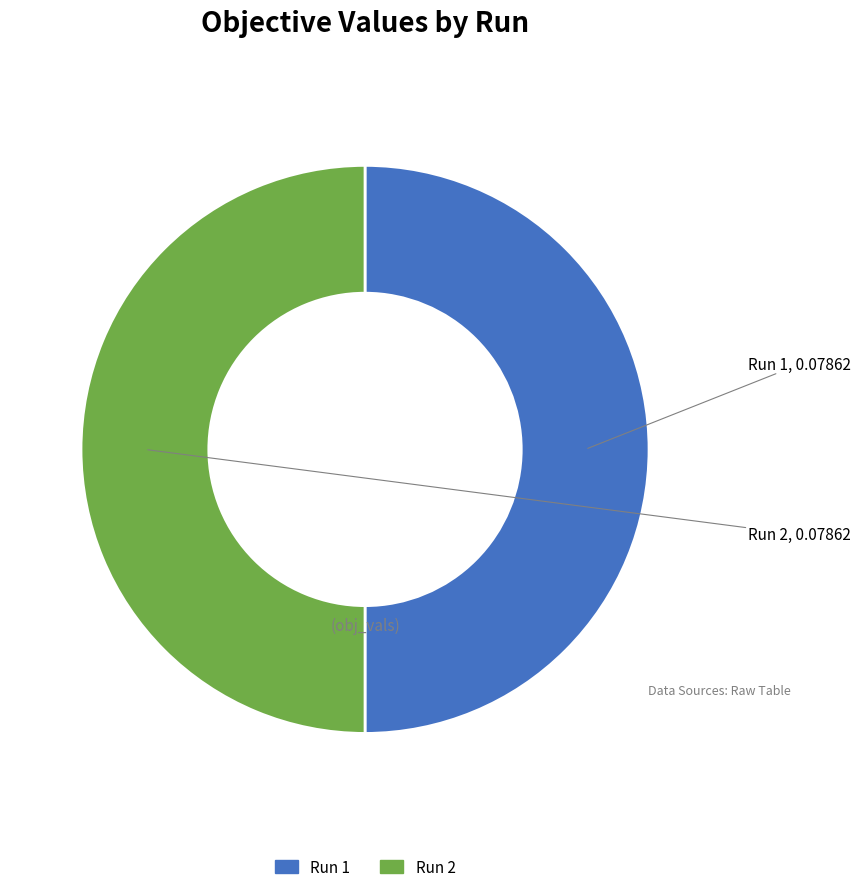

Is it true that Run 1 is 42% of the pie?

False